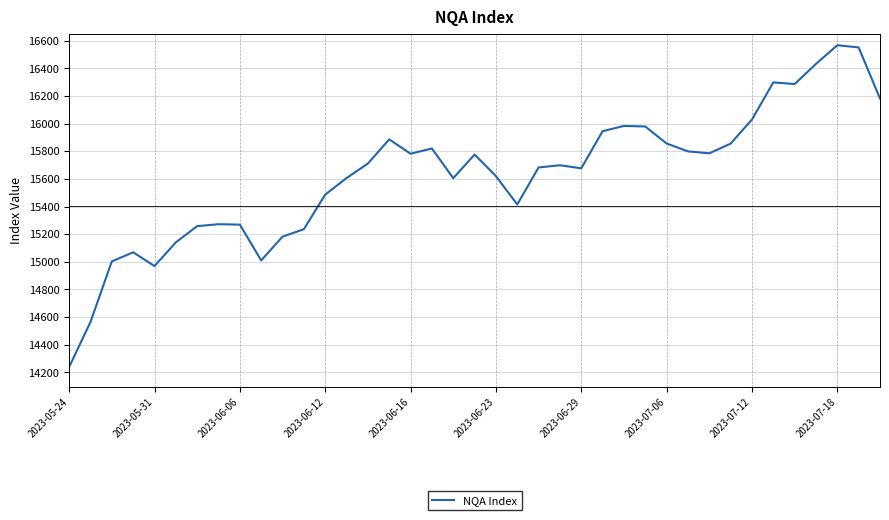

What is the greatest value displayed?

16567.0